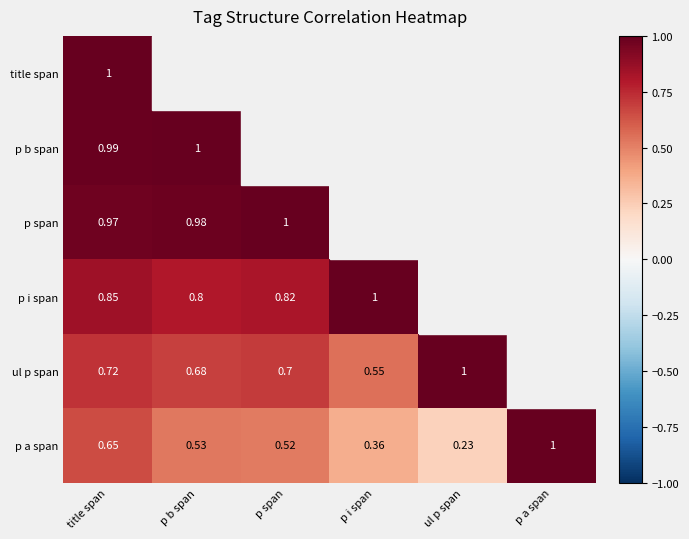

Rank the series at title span from highest to lowest value.

title span, p b span, p span, p i span, ul p span, p a span